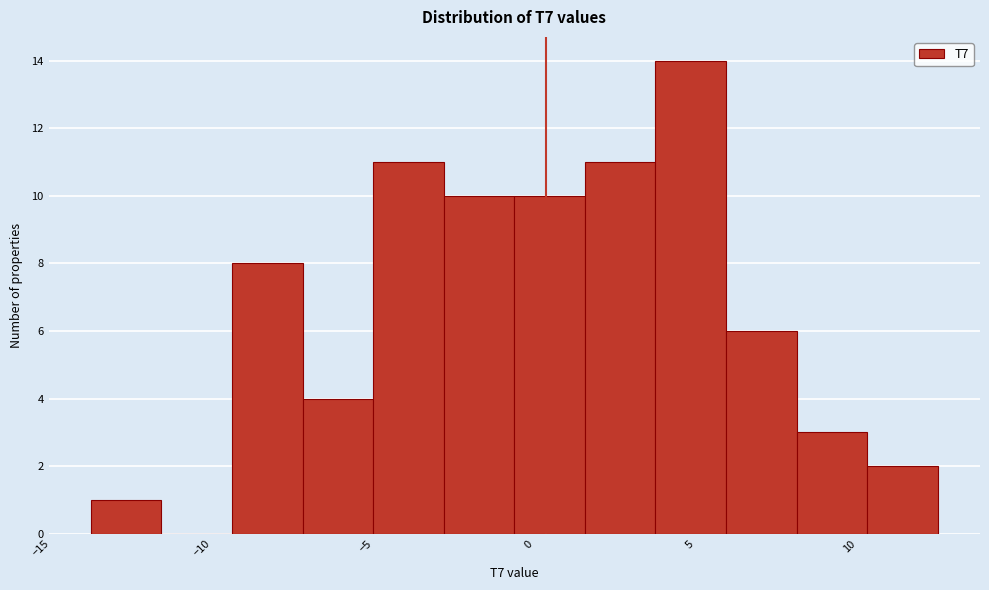

Over which range of the x-axis is the bar tallest?

3.5 to 6.0